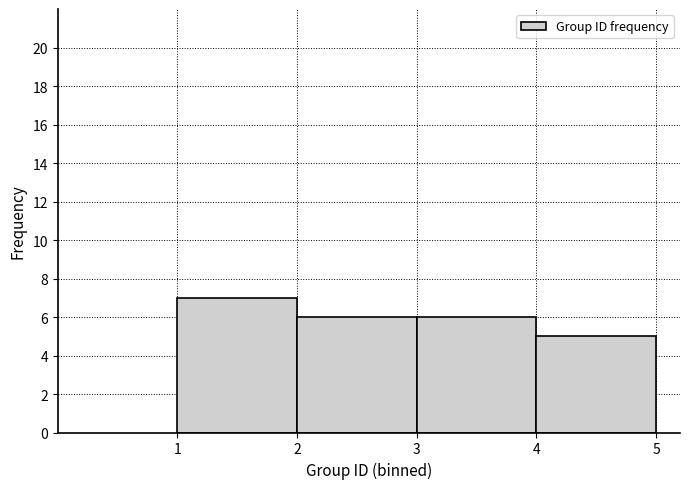

How tall is the bar that spans 2 to 3 on the x-axis? The values are not printed on the chart, so give them approximately, as read against the axis.

6